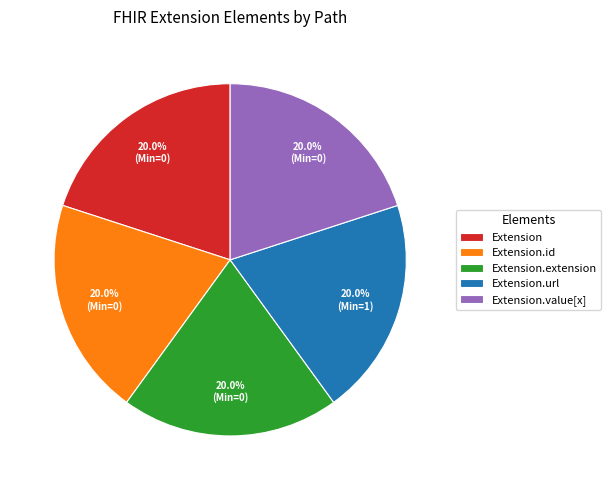

Is there a majority slice in this chart?

No